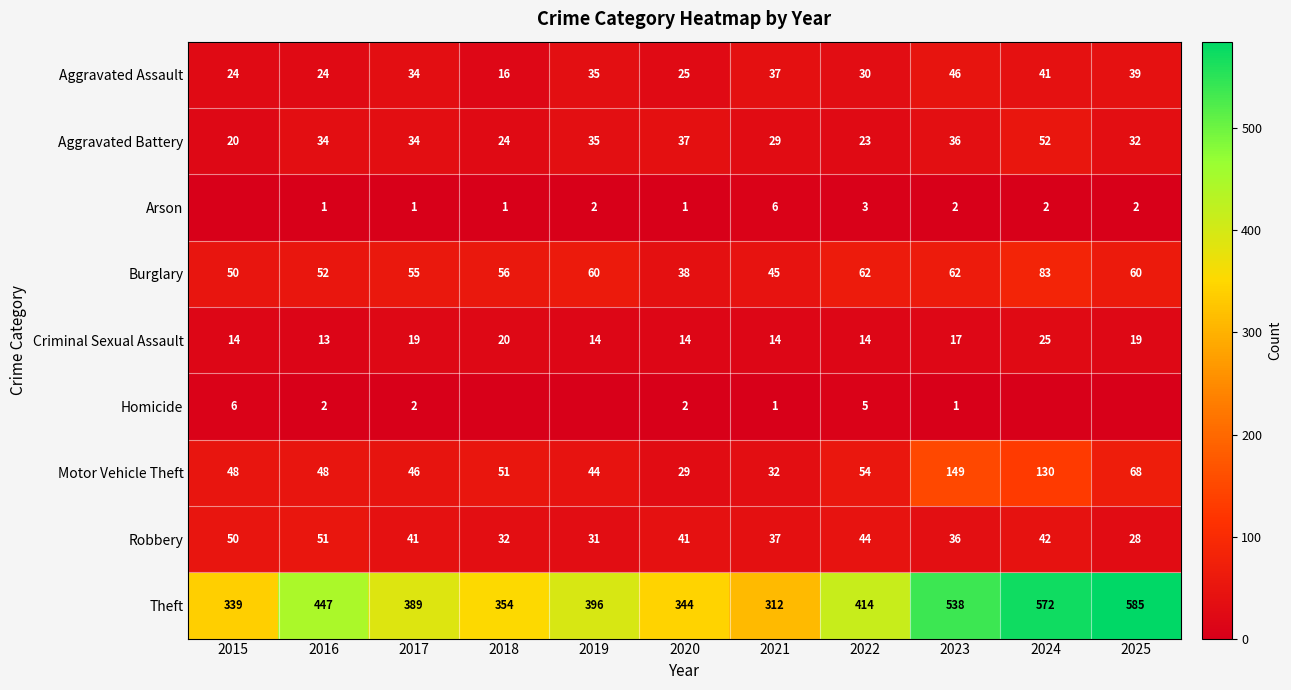

At how many categories does at least one series exceed 366?

7